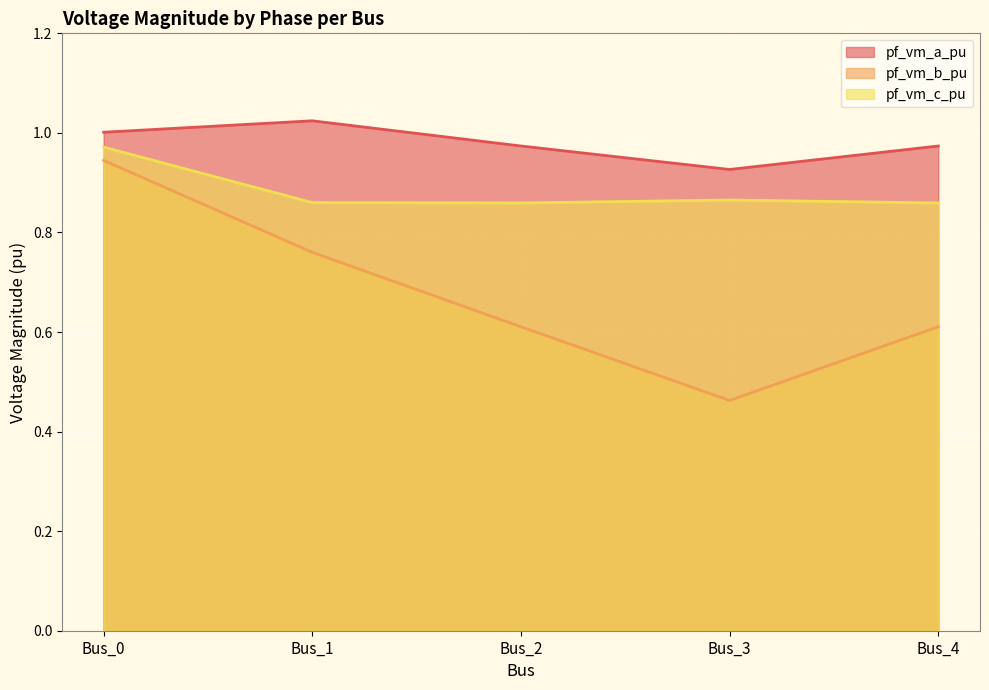

What is the approximate value of pf_vm_b_pu at Bus_2?

0.6